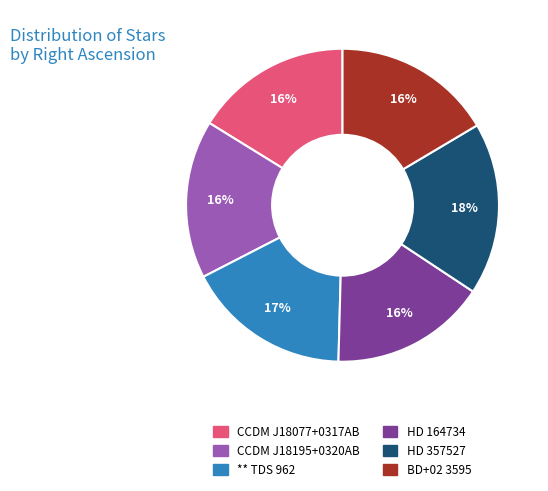

What is the largest slice in the pie chart?

HD 357527